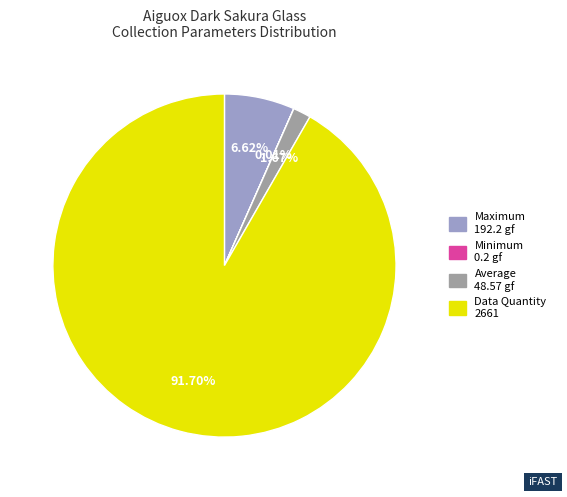

Is there any slice that represents more than half of the pie?

Yes